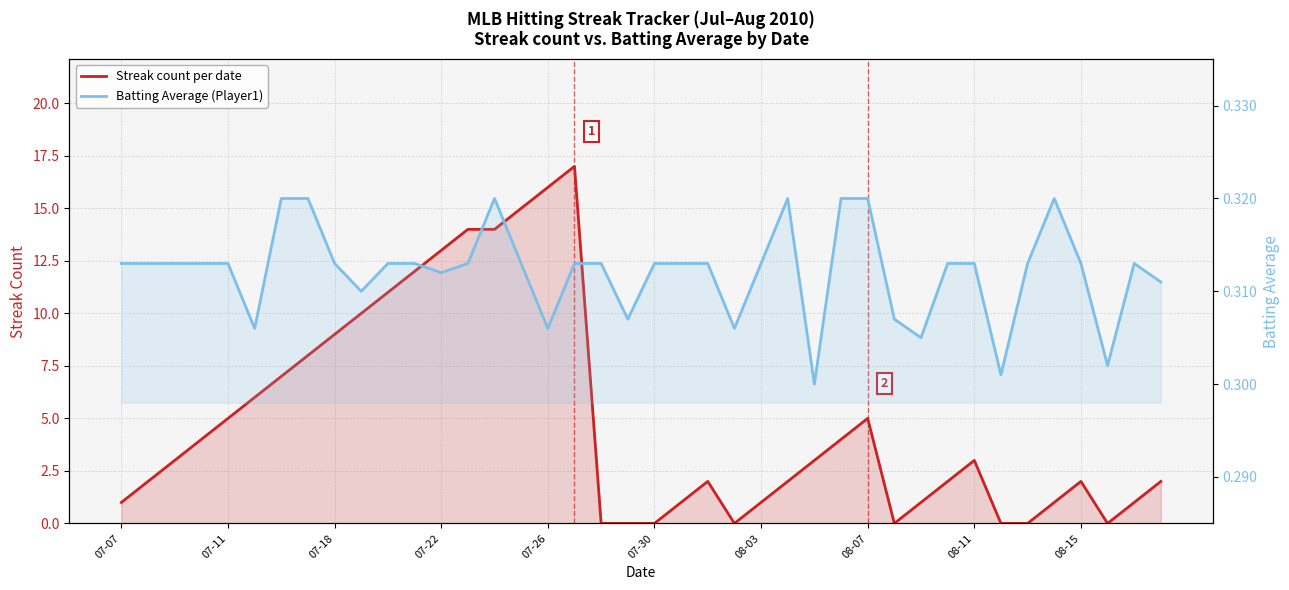

What is the maximum value shown in the chart?

17.0